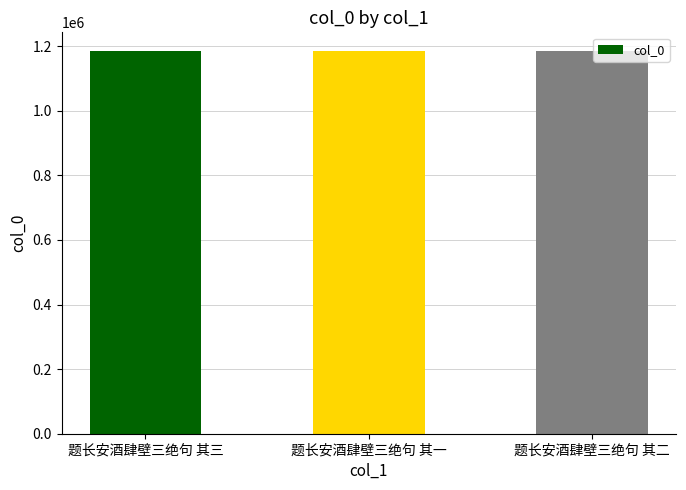

The value at 题长安酒肆壁三绝句 其一 is 1823902. True or false?

False